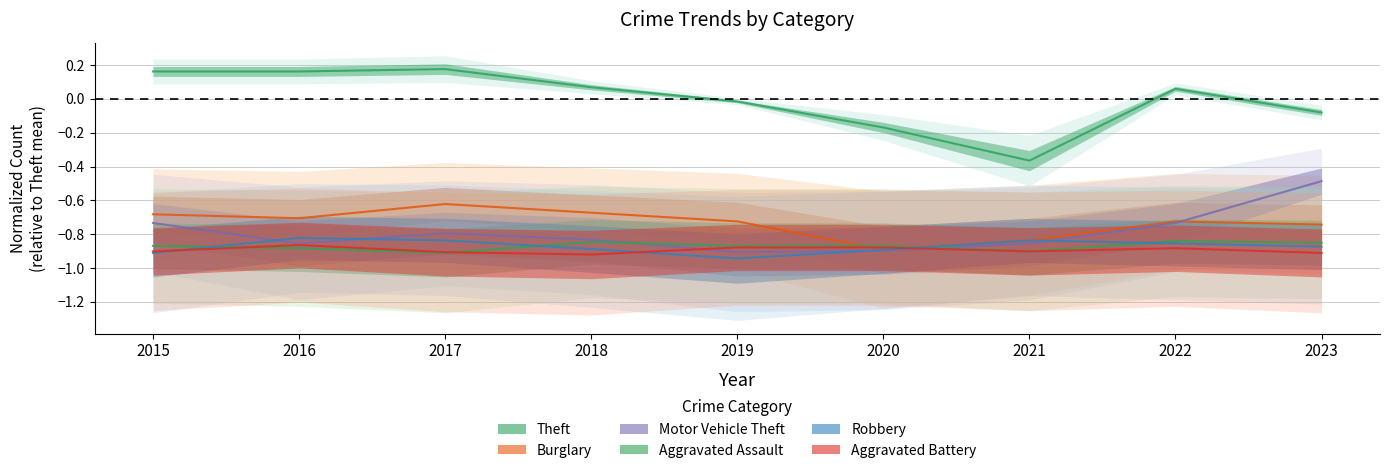

Is this an area chart (filled region under the line)?

No